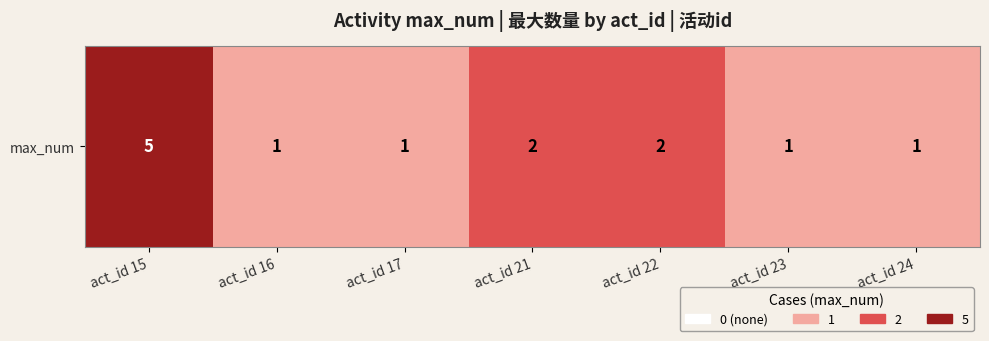

Which has a higher value, act_id 17 or act_id 15?

act_id 15